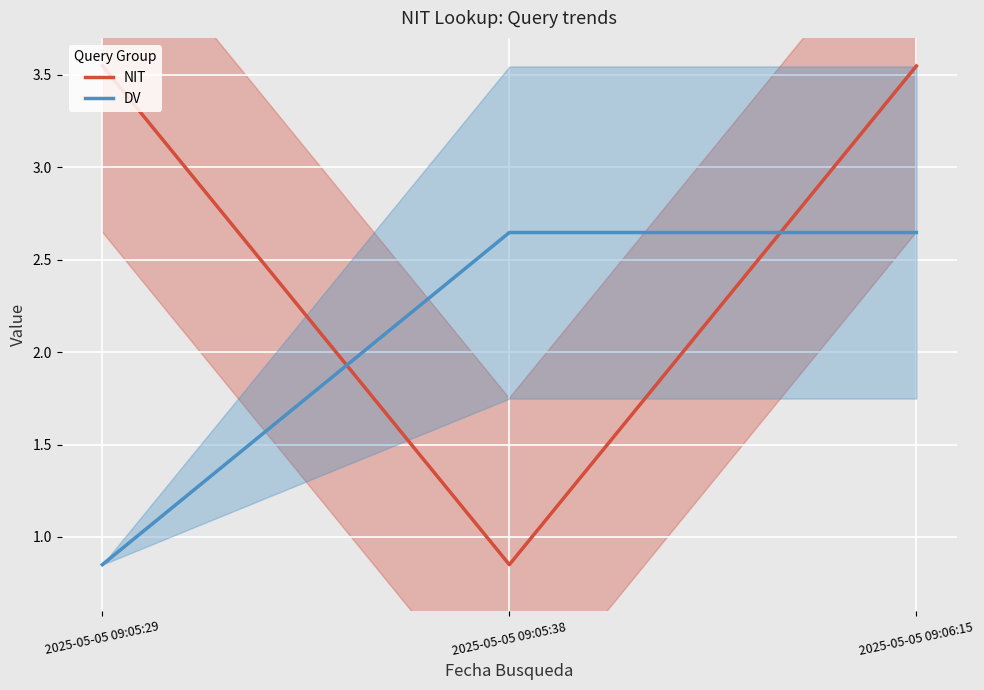

What is the label of the 2nd point from the right?

2025-05-05 09:05:38